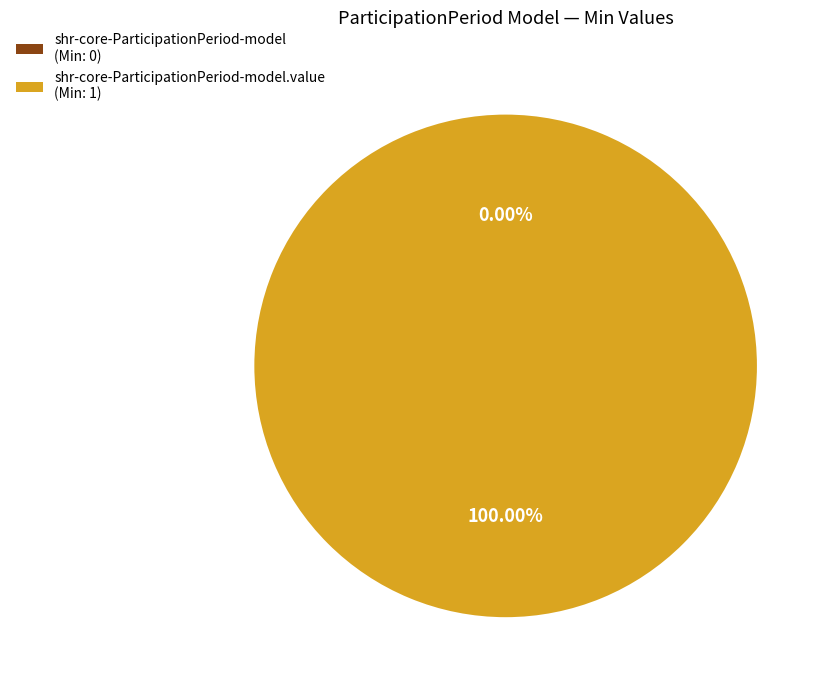

To the nearest percent, what portion does shr-core-ParticipationPeriod-model.value represent?

100%